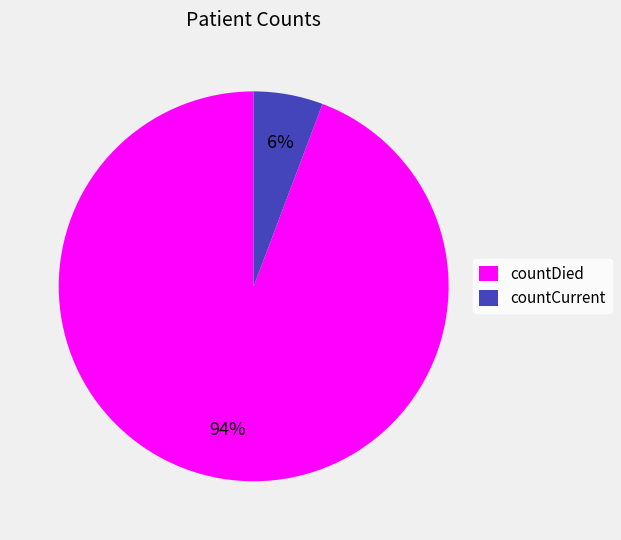

Combined, do countDied and countCurrent account for over 50%?

Yes